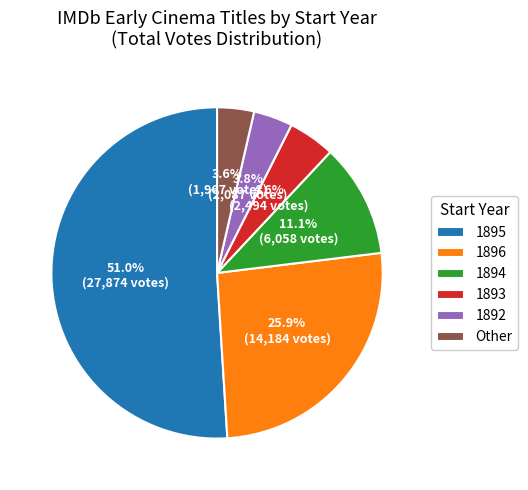

How many segments does this pie chart have?

6